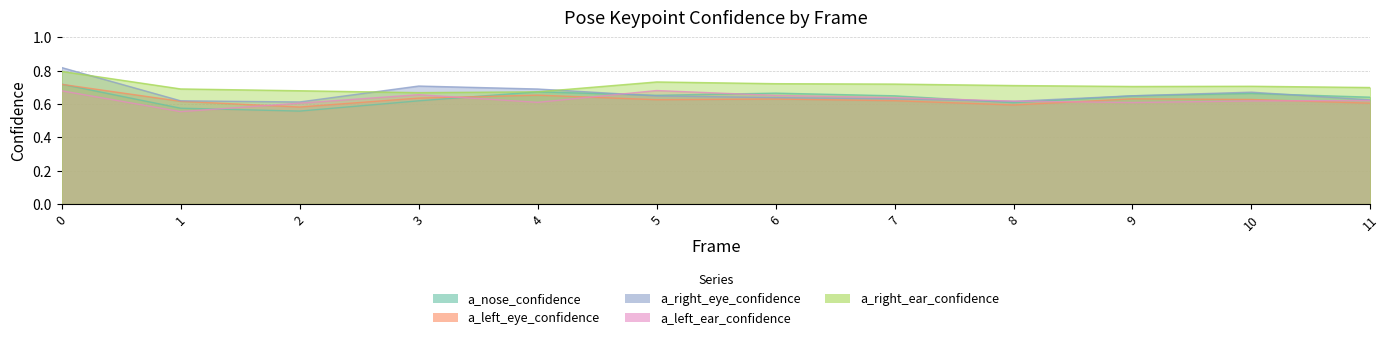

What is the value of the a_right_eye_confidence point at the 4th from the left?

0.7